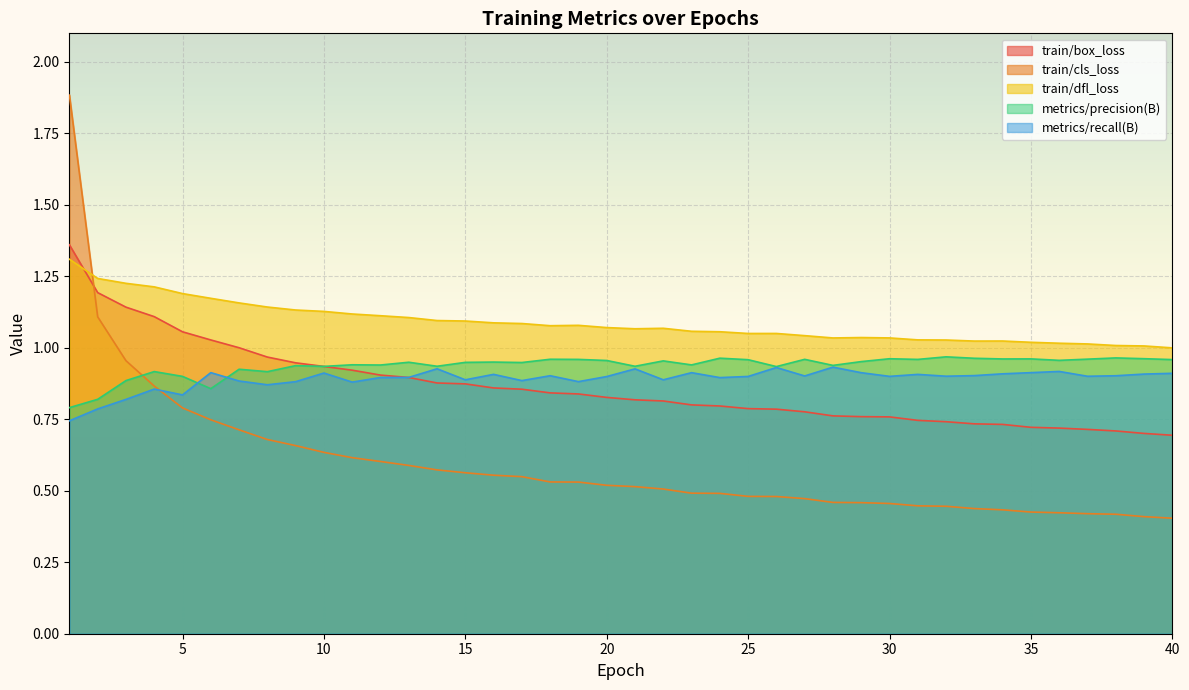

What is the difference between the train/cls_loss values at 17 and 26?

0.1